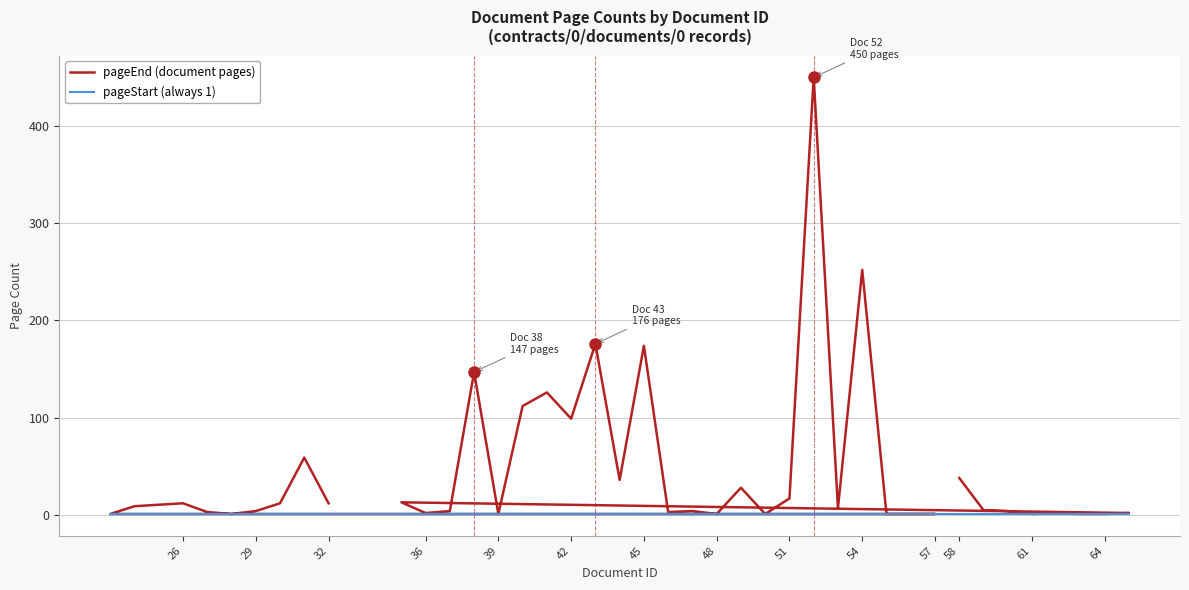

What is the minimum value shown in the chart?

1